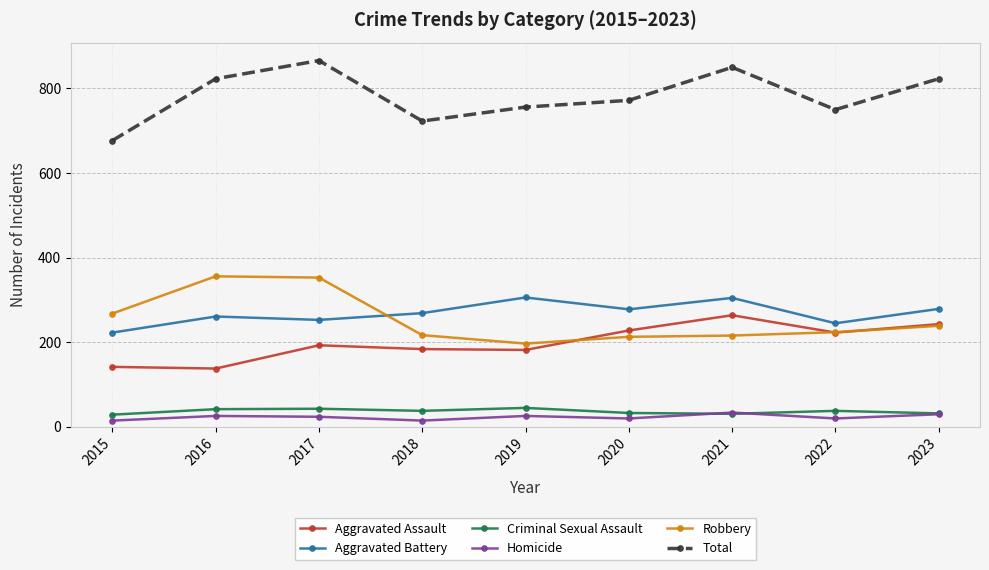

Does the chart display data point markers on the line(s)?

Yes